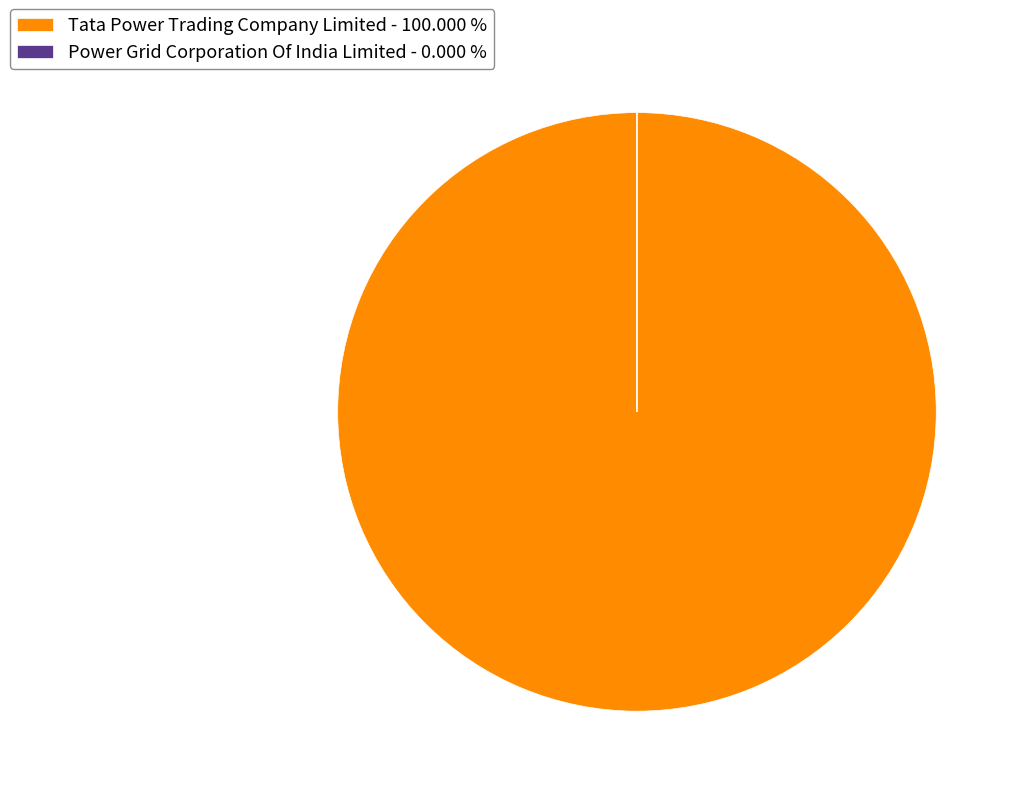

Is there a majority slice in this chart?

Yes